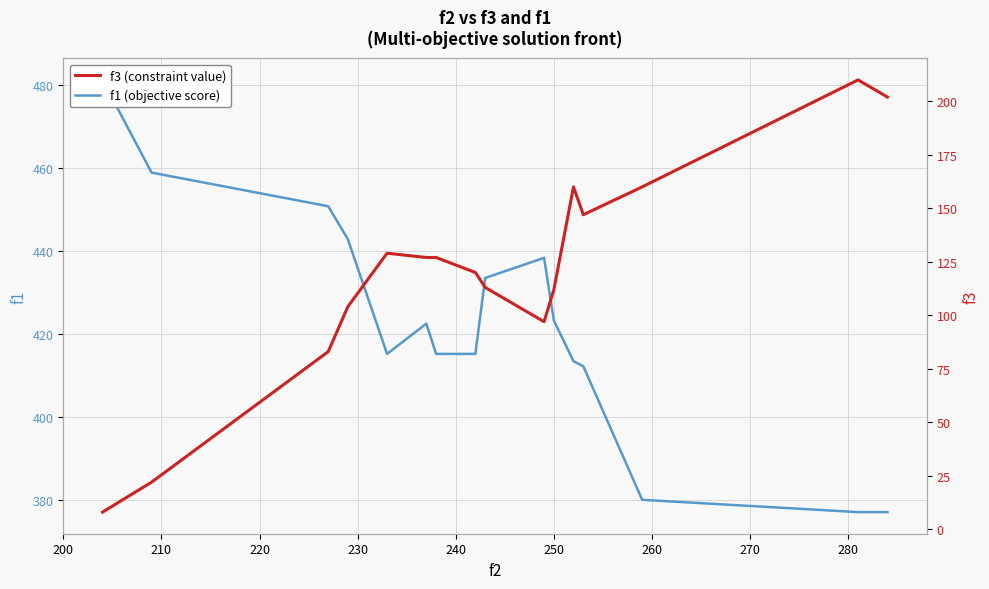

Count the number of data series in this chart.

2